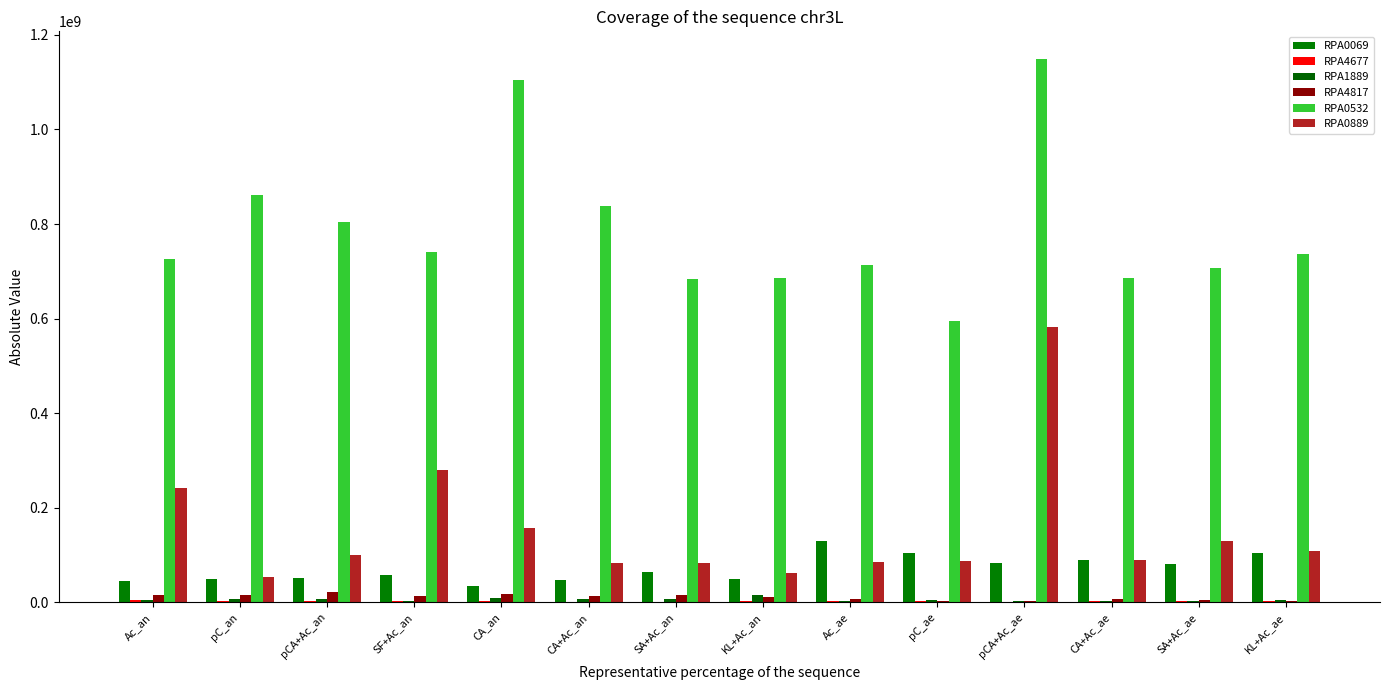

What is the spread (max minus min) of values at pC_ae?

592648667.8